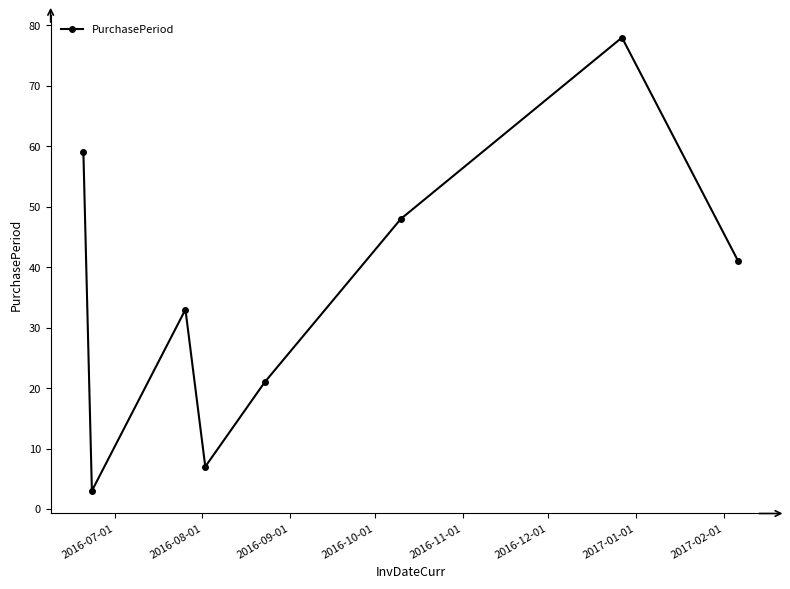

What is the minimum value shown in the chart?

3